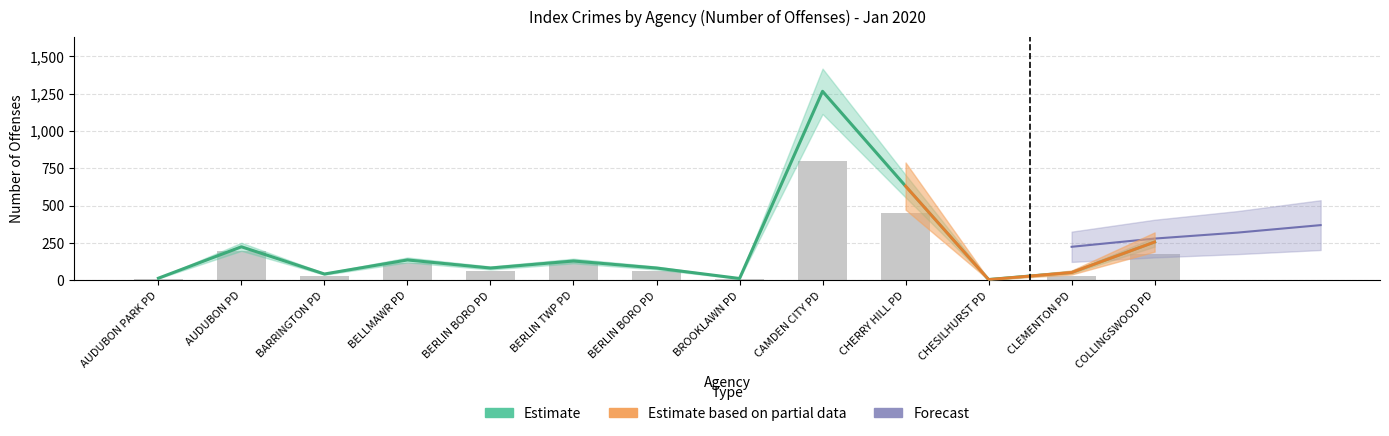

Which label corresponds to the largest value in the chart?

CAMDEN CITY PD